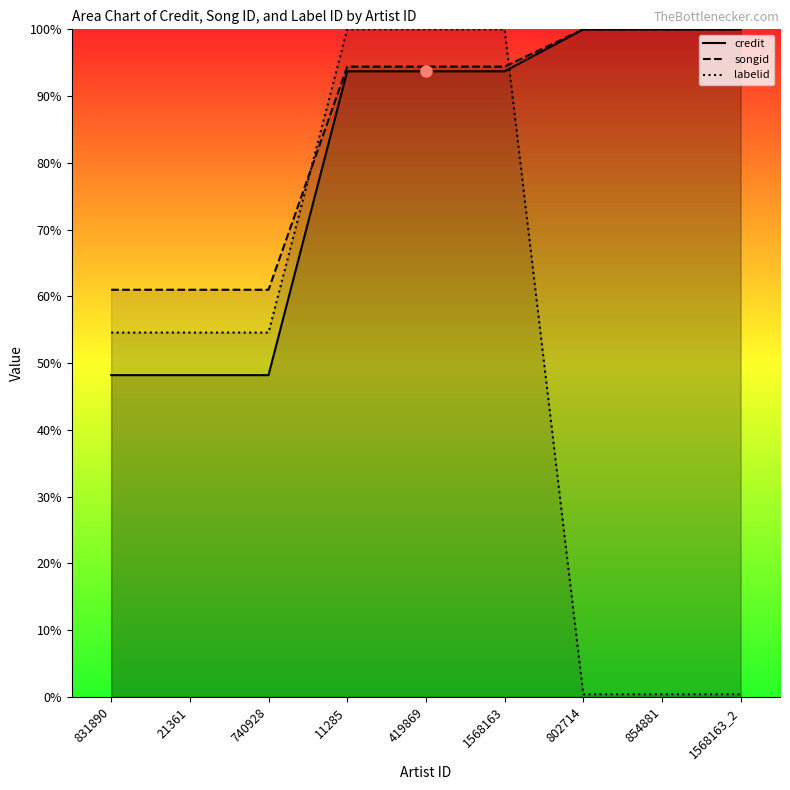

Is it true that credit equals 1.0 at 802714?

True